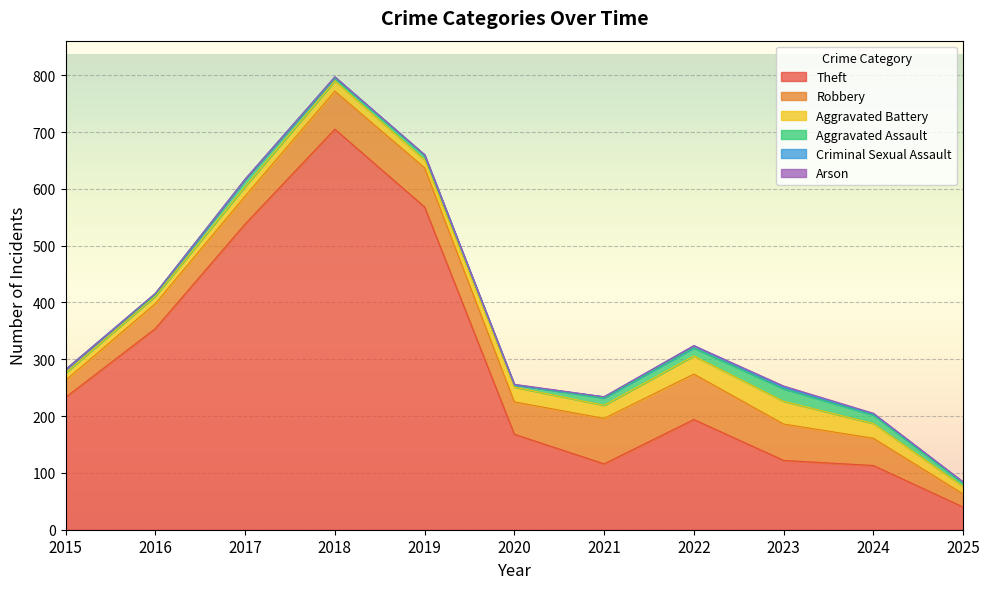

How many data points in Aggravated Battery are less than 18?

5